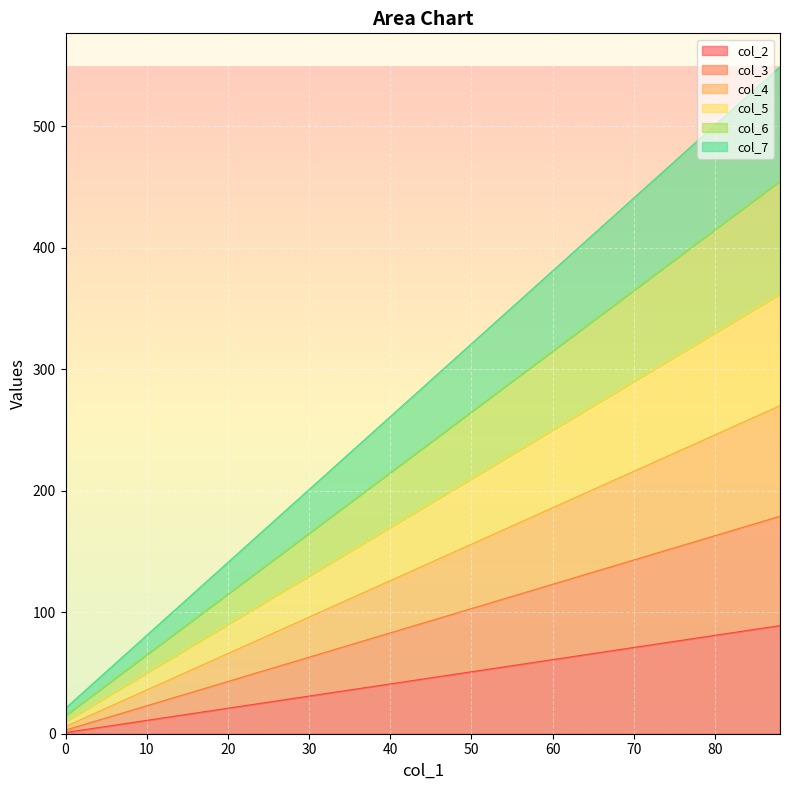

What is the difference between the maximum and minimum values in the col_4 series?

264